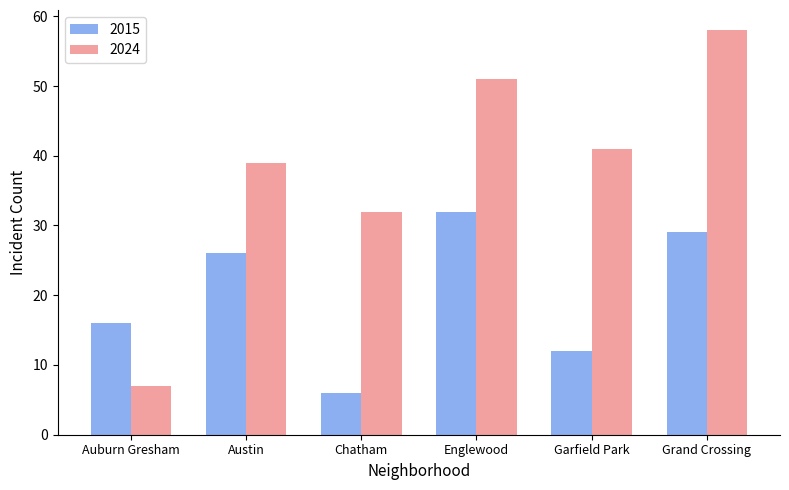

Reading right to left, transcribe all the data shown in this chart.

2015: Grand Crossing=29	Garfield Park=12	Englewood=32	Chatham=6	Austin=26	Auburn Gresham=16
2024: Grand Crossing=58	Garfield Park=41	Englewood=51	Chatham=32	Austin=39	Auburn Gresham=7